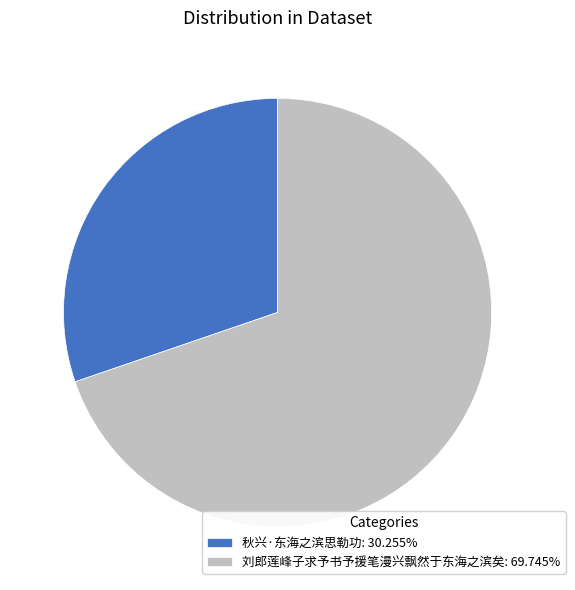

How many slices are in this pie chart?

2